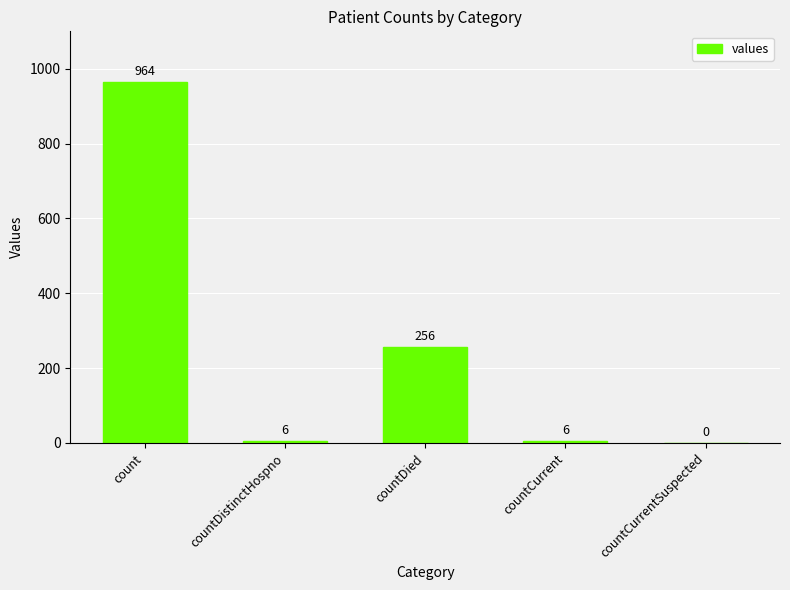

True or false: the data shows 408 at countDied.

False